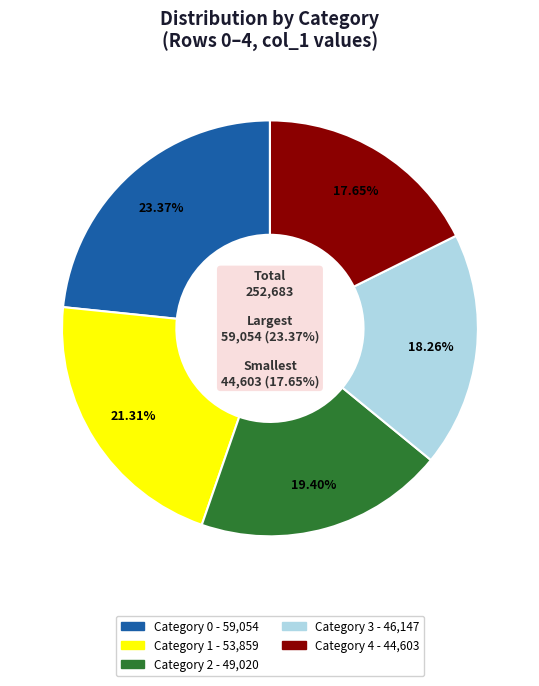

Is there a majority slice in this chart?

No